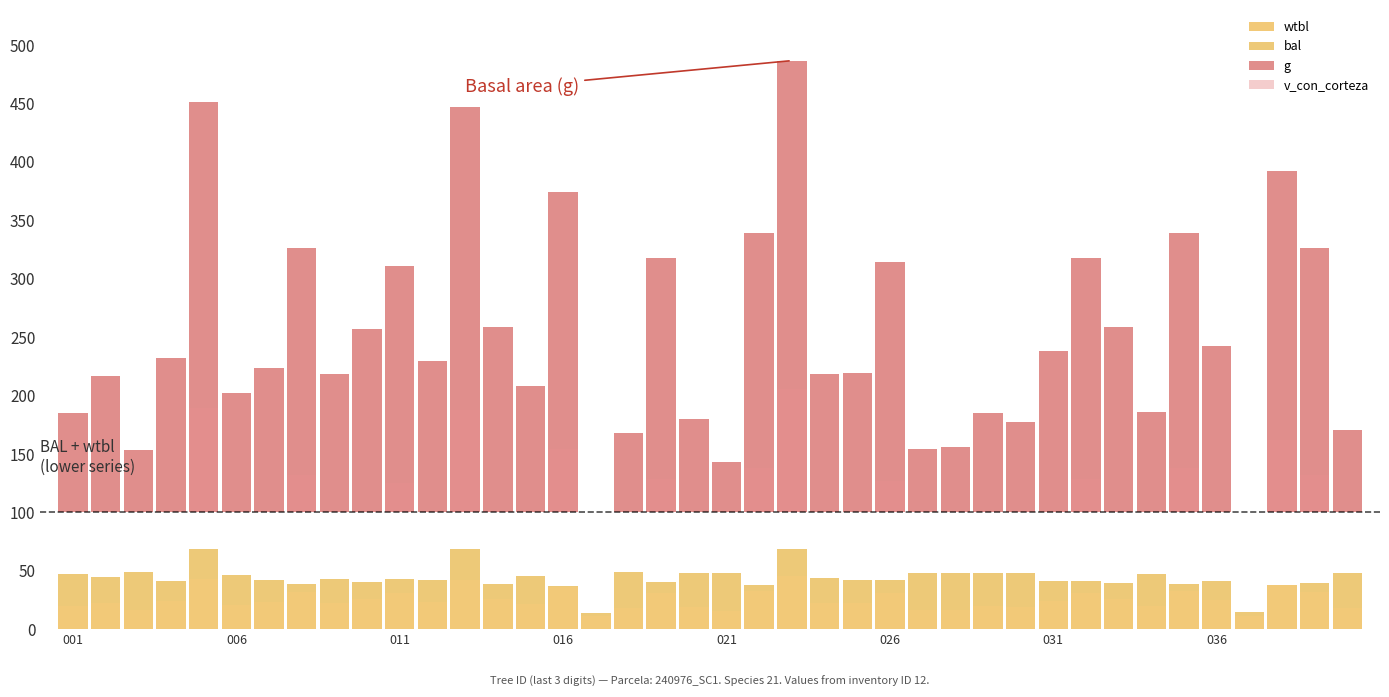

What is the difference between the maximum and minimum values in the bal series?

32.8